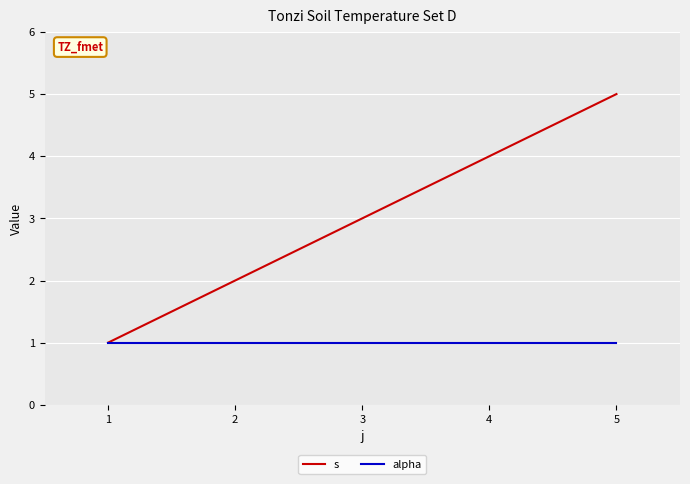

Which series has the largest range (max minus min)?

s